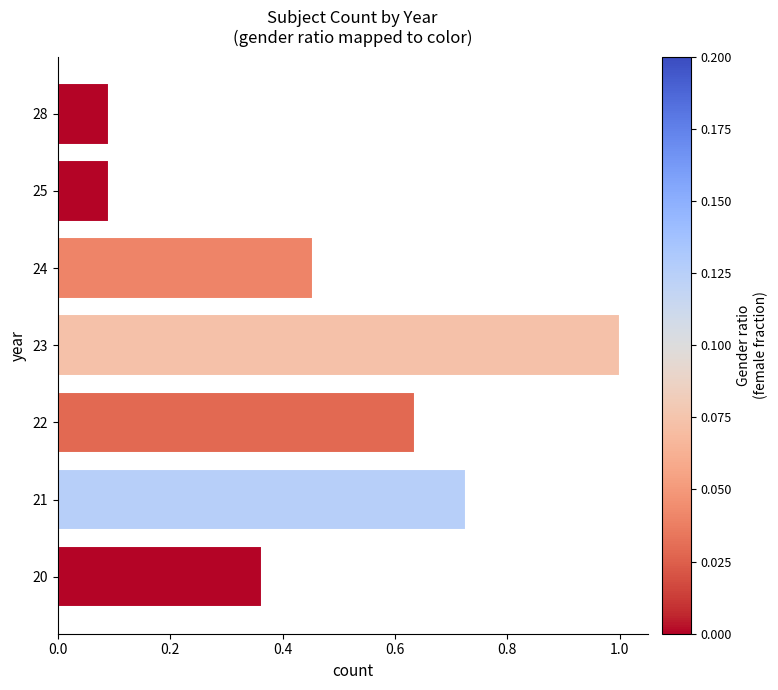

What is the greatest value displayed?

1.0